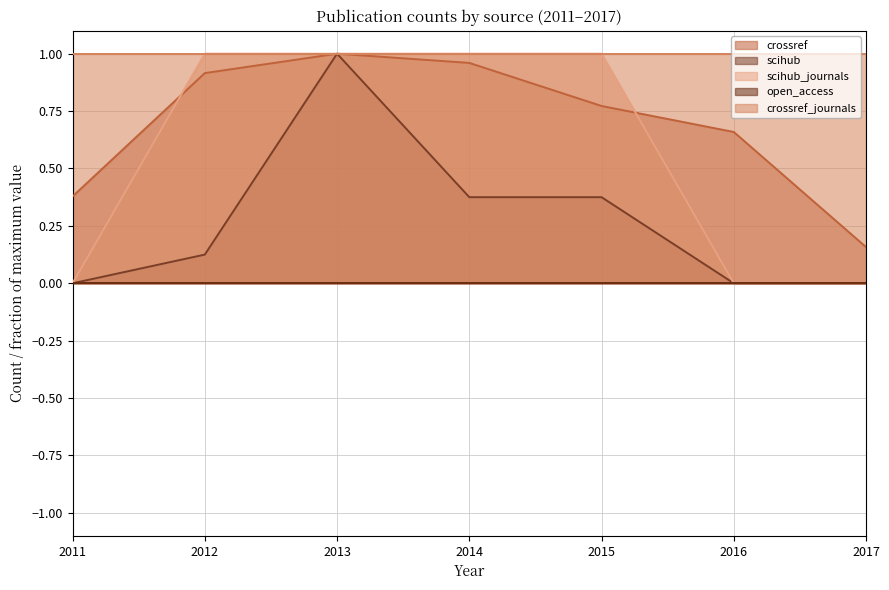

Which series has the largest total across all categories?

crossref_journals